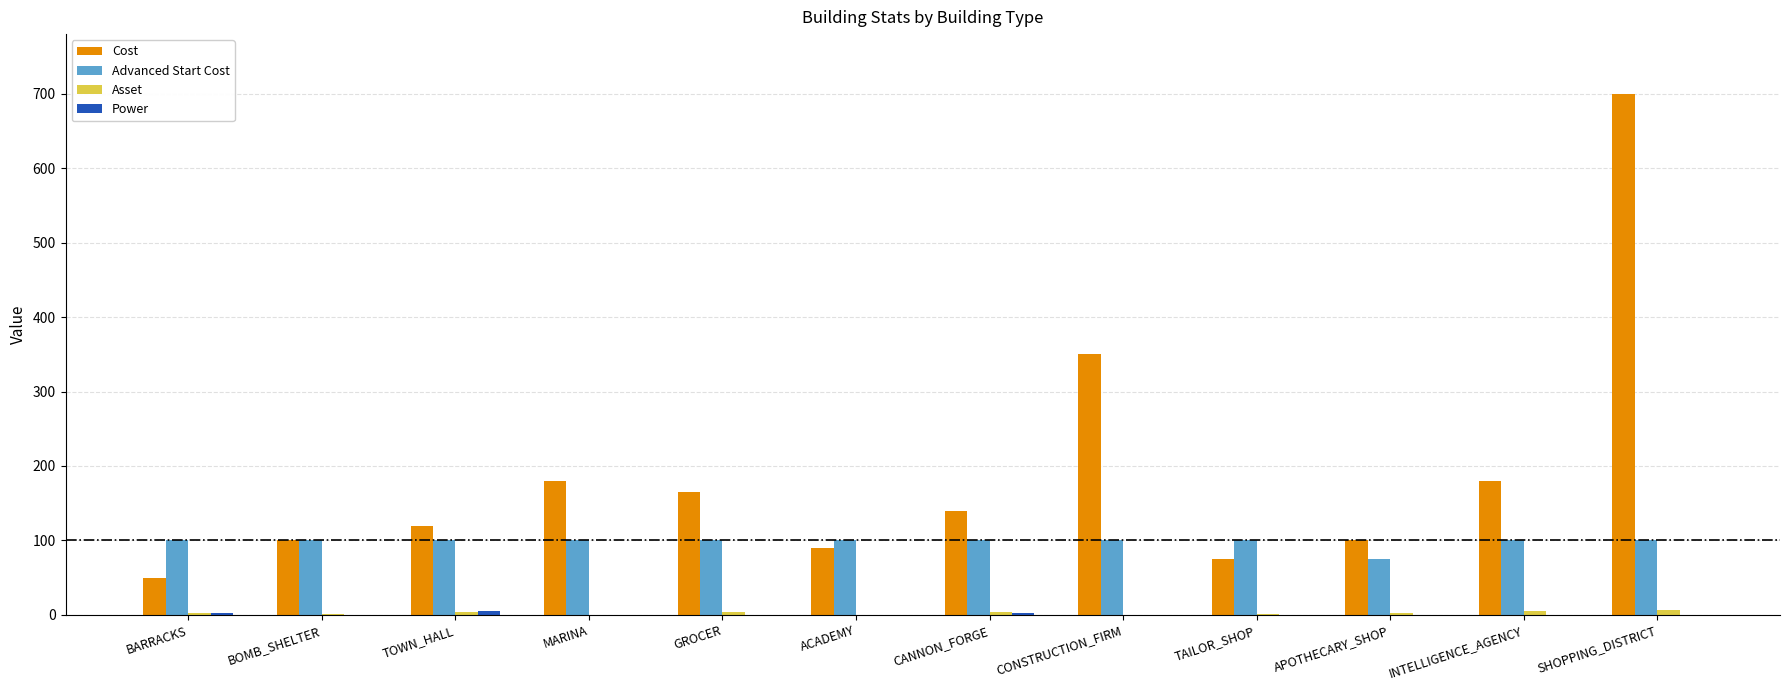

What is the average value of the Advanced Start Cost series?

98